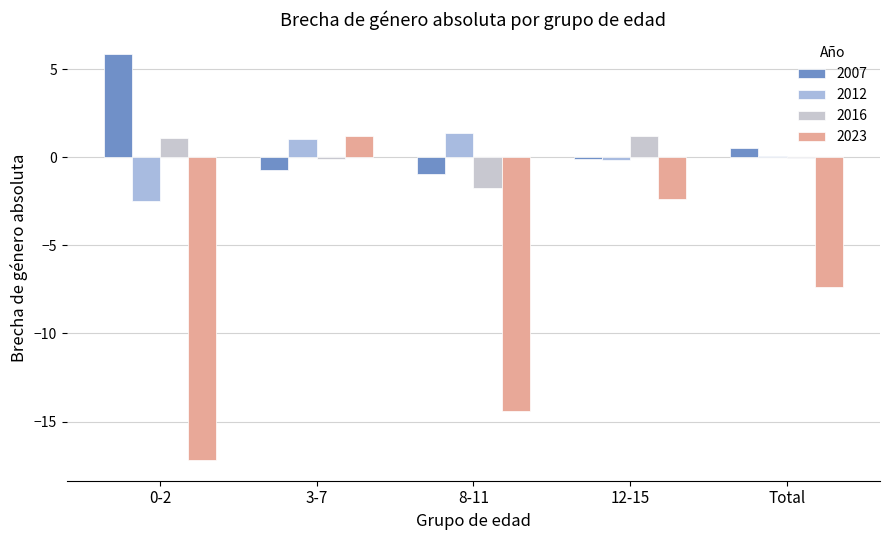

What is the sum of all 2023 values?

-40.1